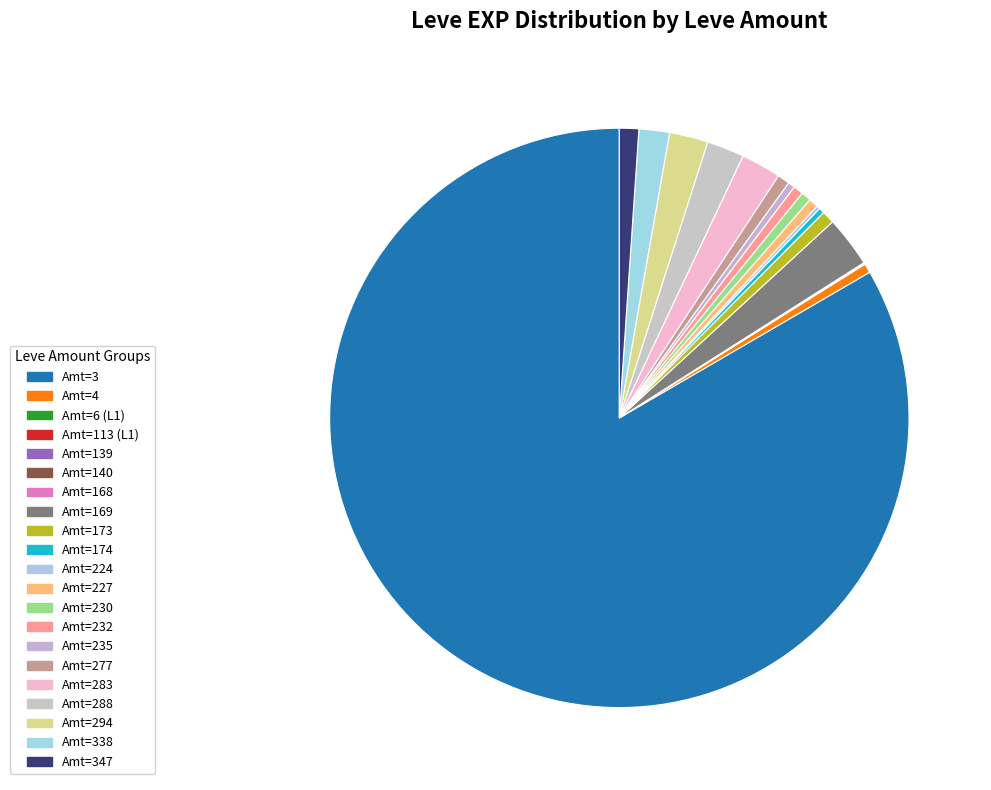

Is there a majority slice in this chart?

Yes